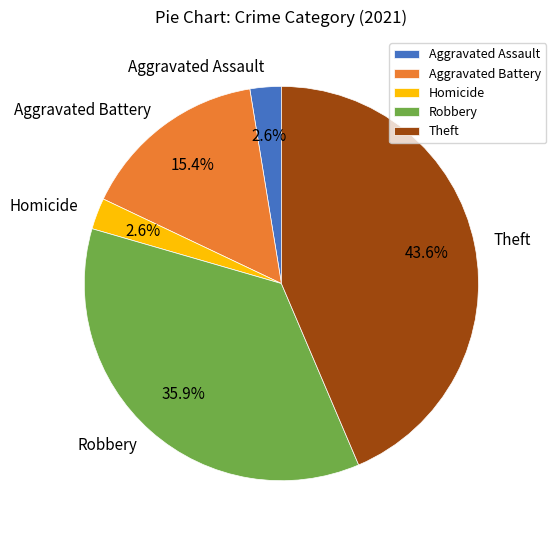

To the nearest percent, what is the combined percentage of Aggravated Assault and Homicide?

5%